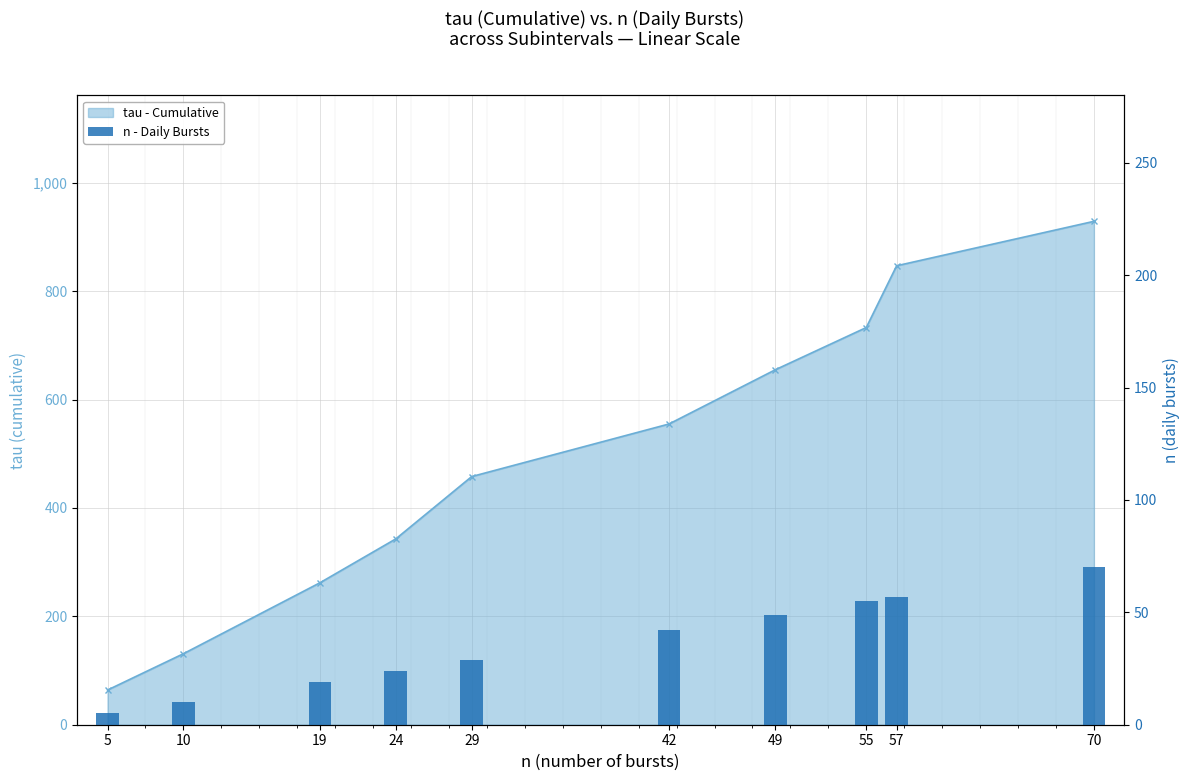

Approximately how many times larger is the value at 10 compared to 5?

2.0